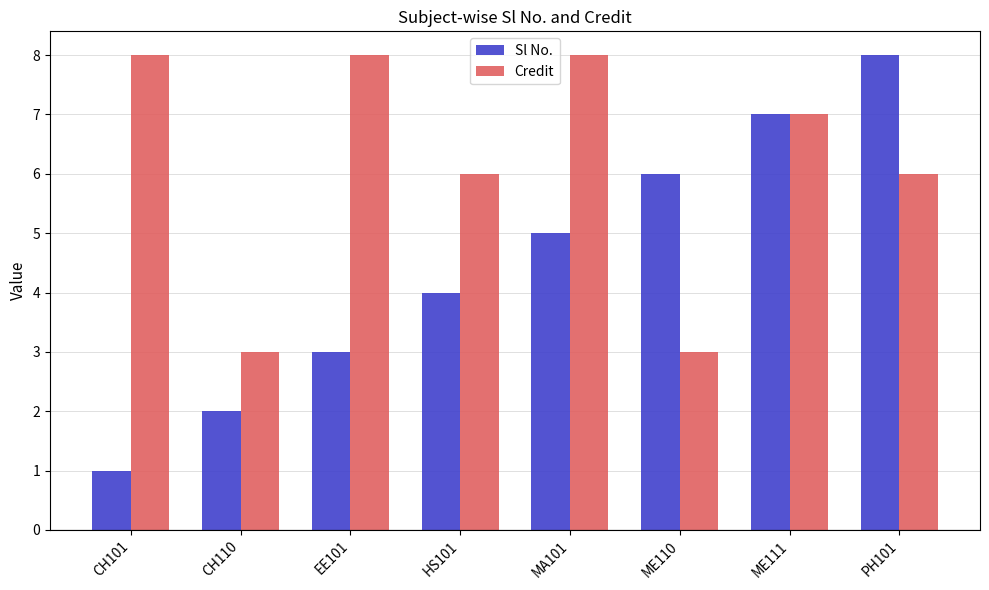

Is it true that Sl No. equals 6 at ME110?

True